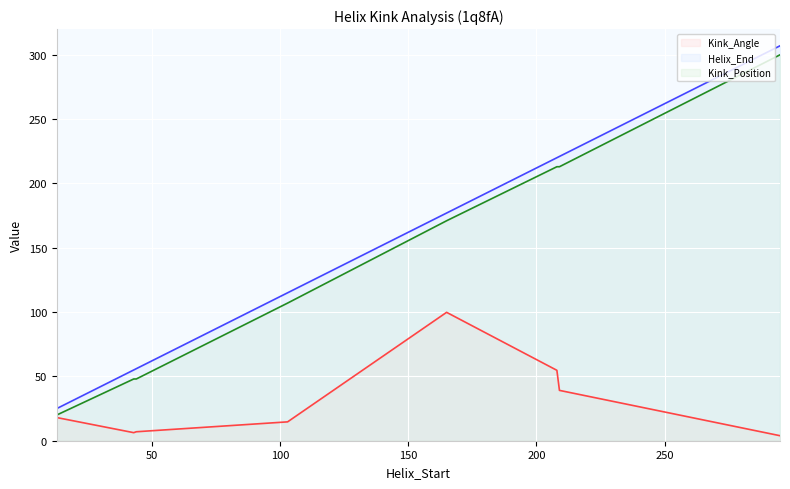

At 13, list the series in order from smallest to largest.

Kink_Angle, Kink_Position, Helix_End